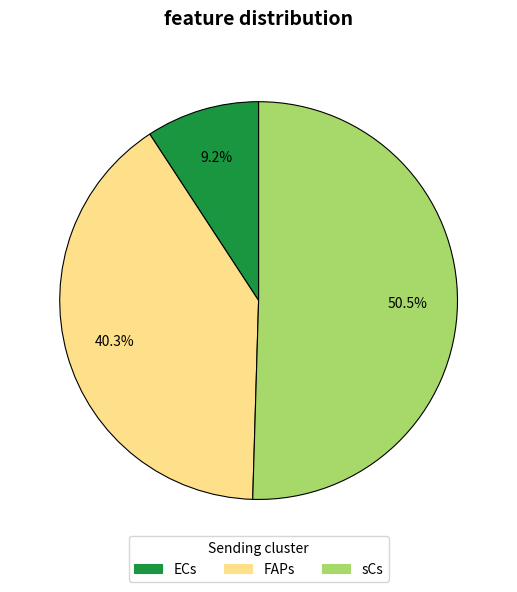

Combined, do sCs and FAPs account for over 50%?

Yes